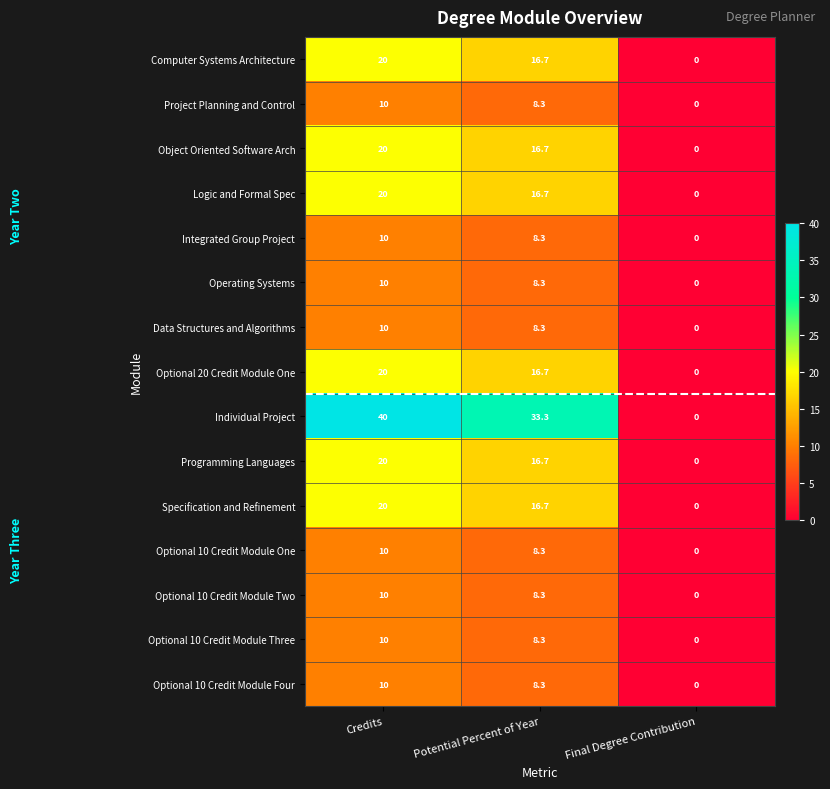

Which series has the largest total across all categories?

Individual Project